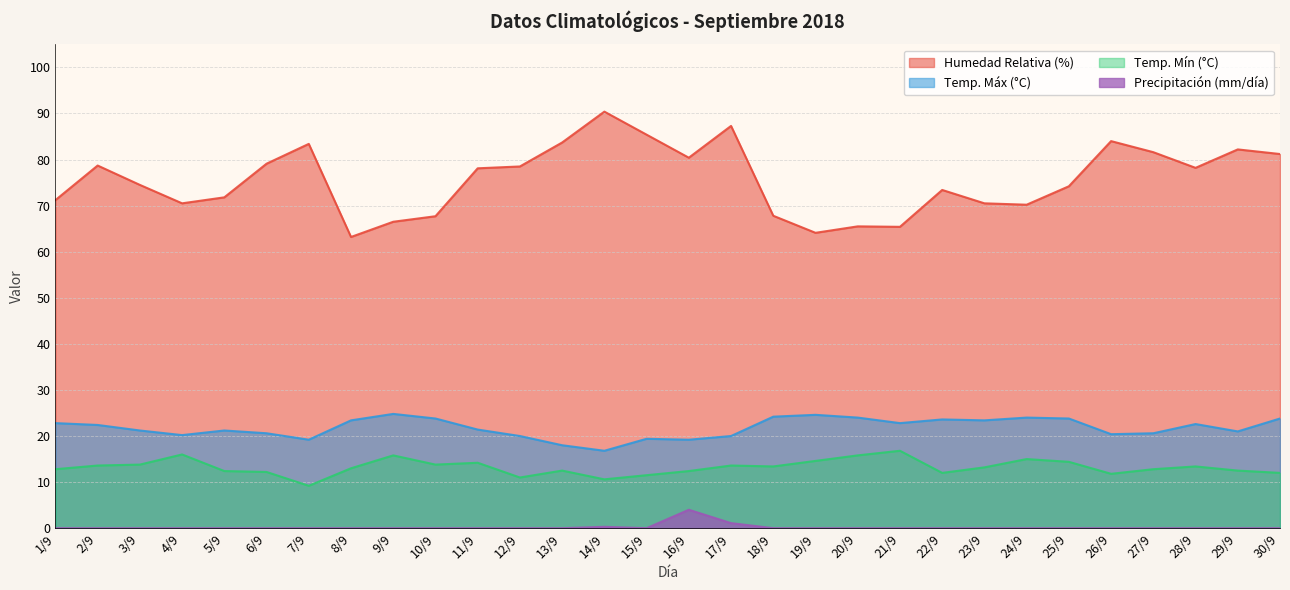

At which label is PRECIPITACION (mm/dia) closest to 2?

17/9